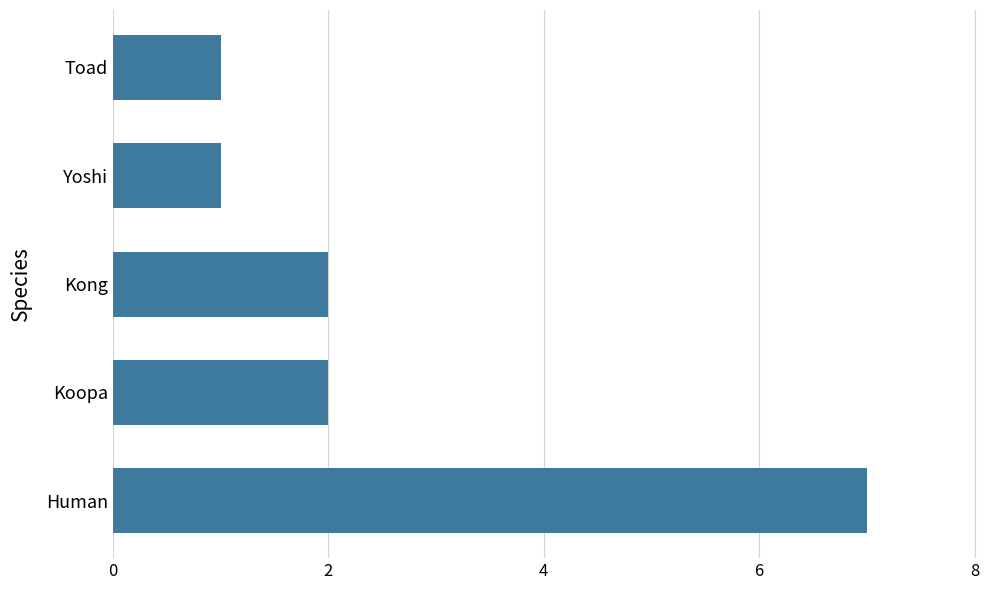

Which has a higher value, Yoshi or Kong?

Kong